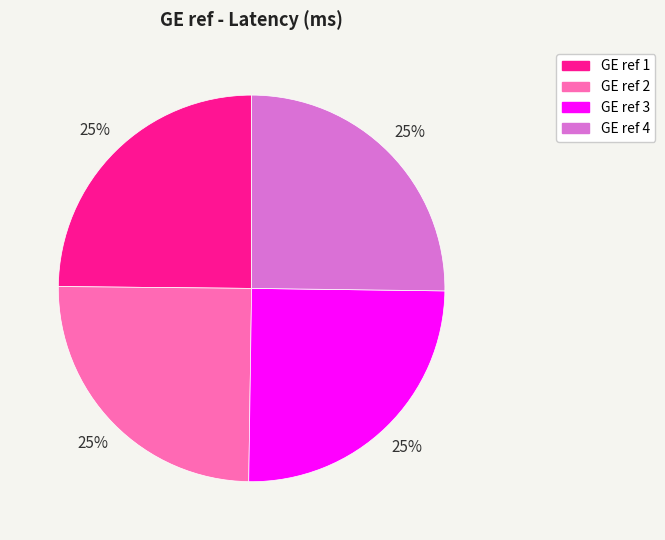

Approximately how many times larger is the value at GE ref 3 compared to GE ref 1?

1.0